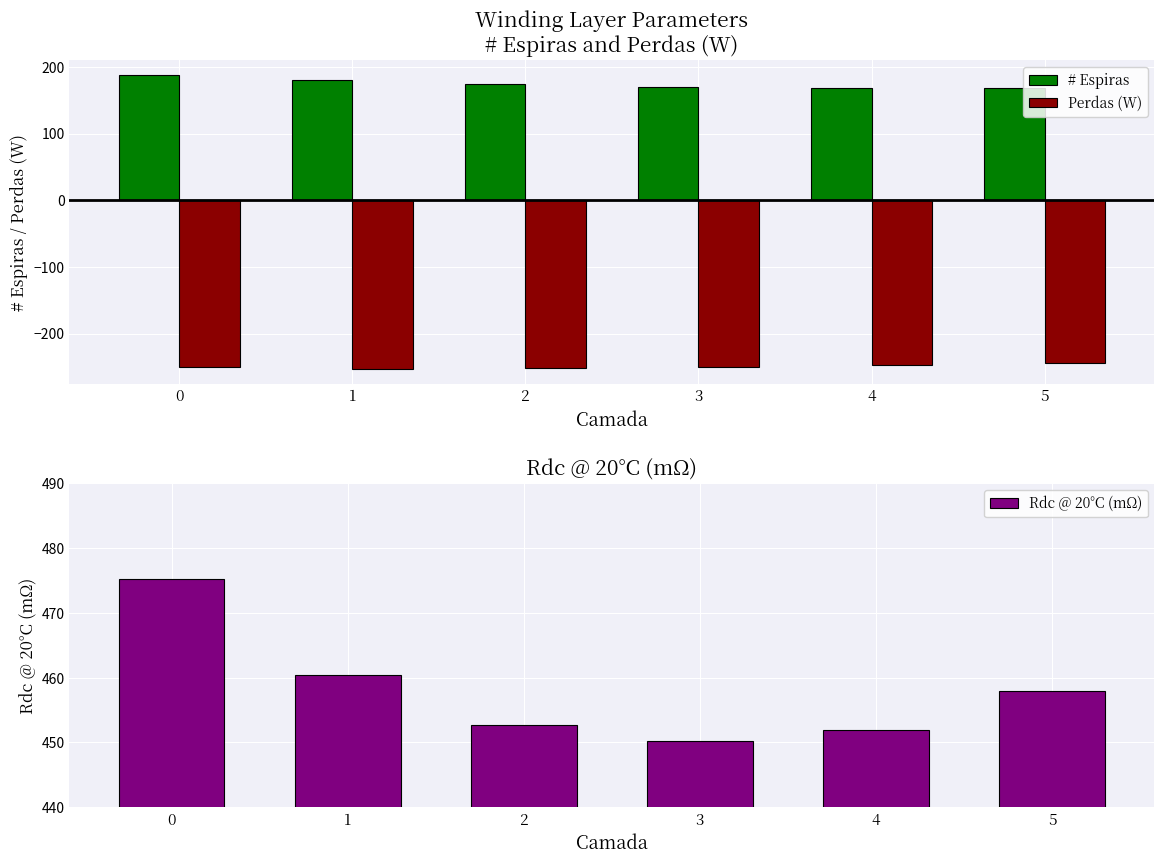

Between 5 and 3, which is larger?

3